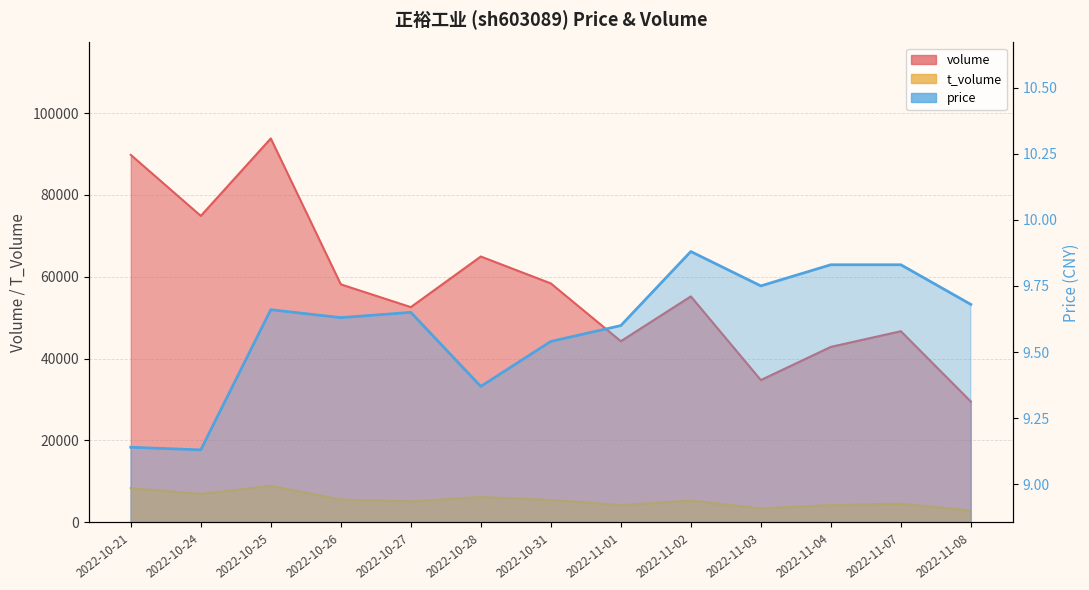

Reading left to right, transcribe all the data shown in this chart.

volume: 2022-10-21=89781.0	2022-10-24=74878.0	2022-10-25=93796.0	2022-10-26=58147.0	2022-10-27=52585.0	2022-10-28=64951.0	2022-10-31=58376.0	2022-11-01=44257.0	2022-11-02=55207.0	2022-11-03=34762.0	2022-11-04=42870.0	2022-11-07=46698.0	2022-11-08=29512.0
t_volume: 2022-10-21=8349.0	2022-10-24=6934.0	2022-10-25=8919.0	2022-10-26=5587.0	2022-10-27=5120.0	2022-10-28=6181.0	2022-10-31=5466.0	2022-11-01=4215.0	2022-11-02=5314.0	2022-11-03=3396.0	2022-11-04=4207.0	2022-11-07=4568.0	2022-11-08=2854.0
price: 2022-10-21=9.1	2022-10-24=9.1	2022-10-25=9.7	2022-10-26=9.6	2022-10-27=9.7	2022-10-28=9.4	2022-10-31=9.5	2022-11-01=9.6	2022-11-02=9.9	2022-11-03=9.8	2022-11-04=9.8	2022-11-07=9.8	2022-11-08=9.7